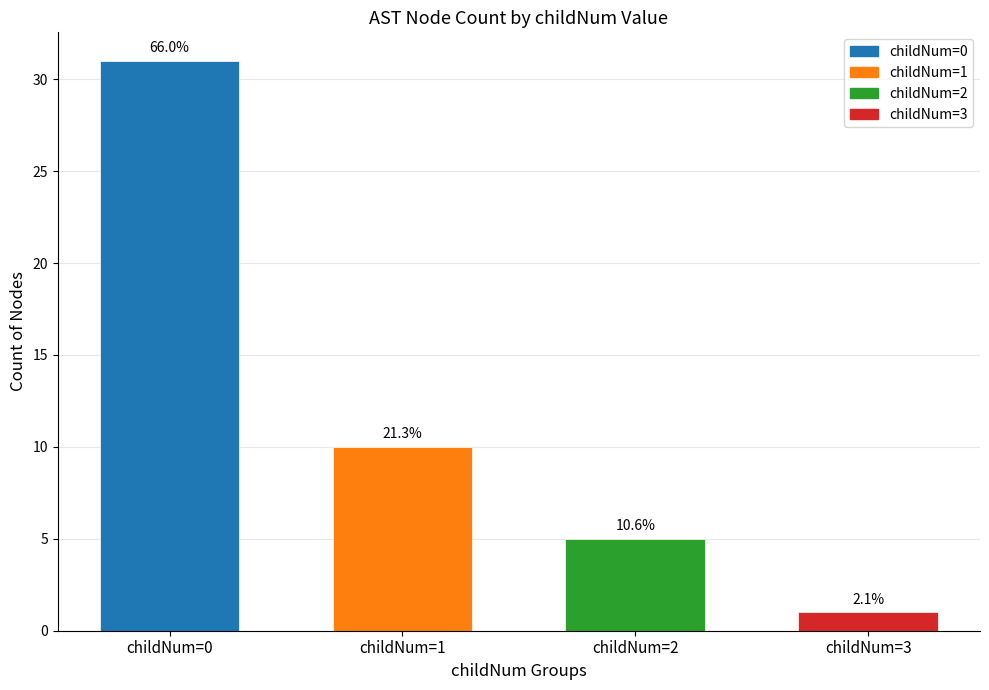

What is the change in value from childNum=0 to childNum=3?

-30